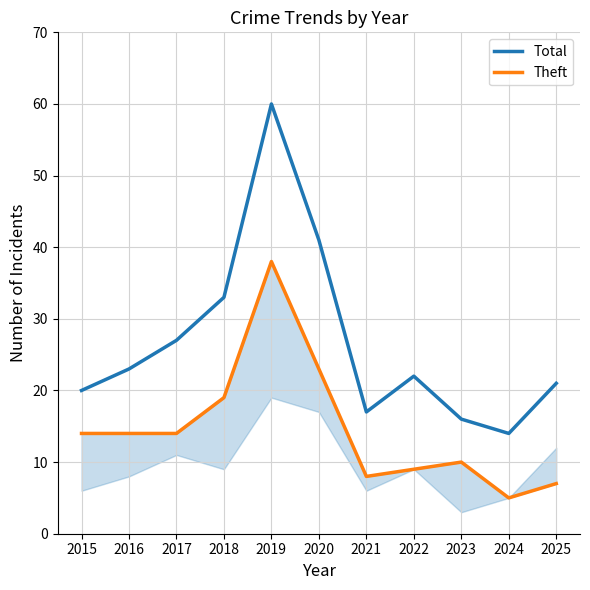

Where is the first local minimum for Theft?

2021